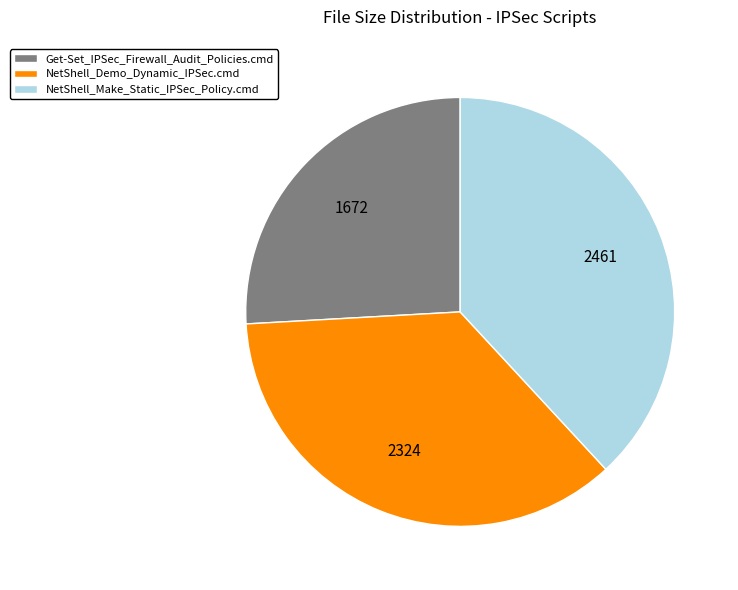

How many slices are in this pie chart?

3